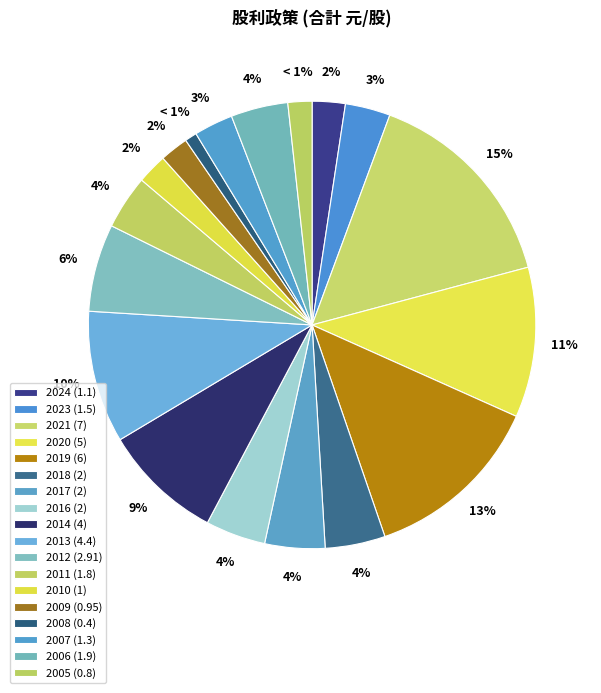

Does 2022 account for over 50% of the chart?

No